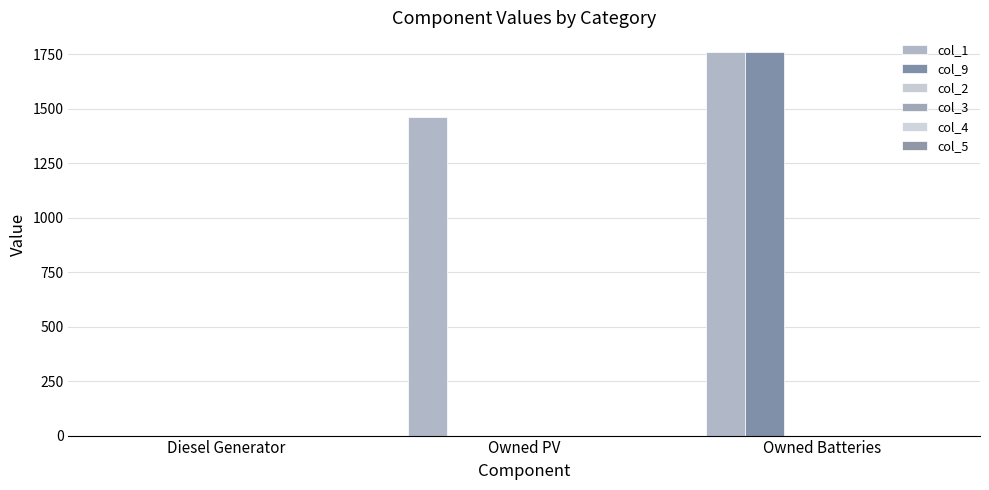

Are the bars horizontal?

No